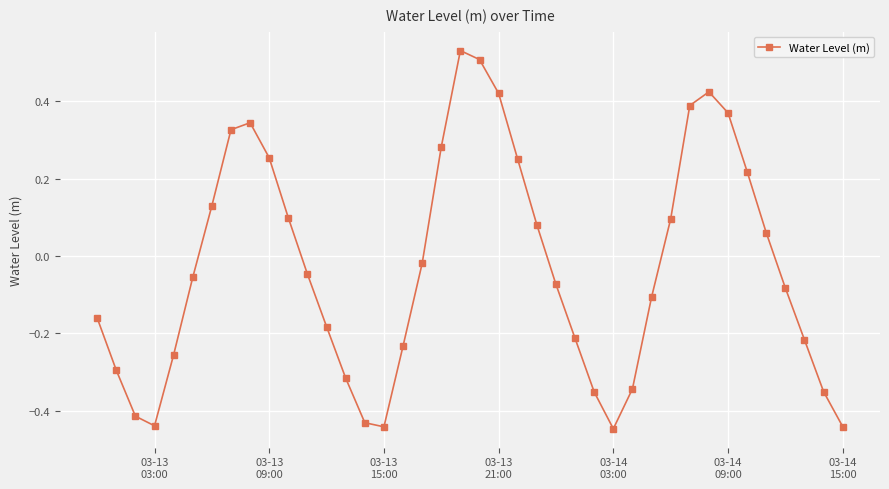

How many interior local valleys (lower than both neighbors) does the data have?

3